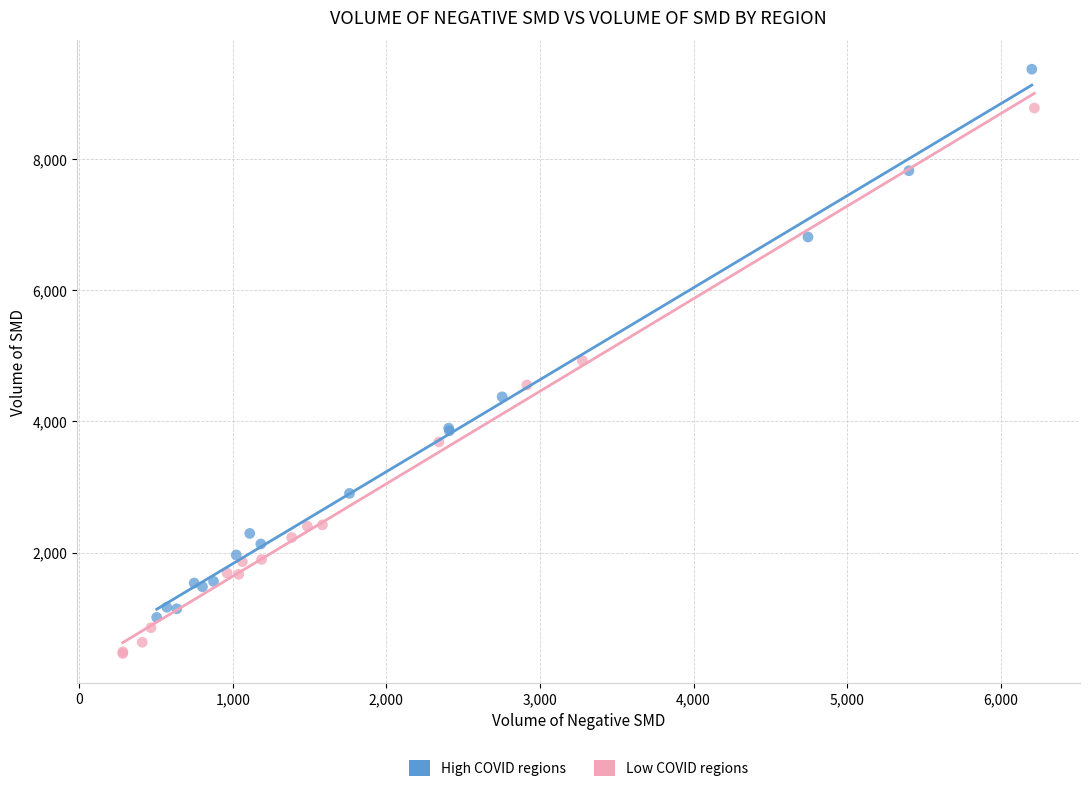

Which series reaches the maximum Y coordinate?

High COVID regions